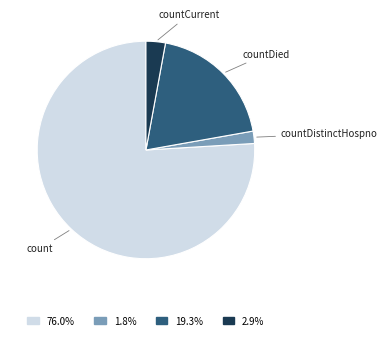

Which category has the smallest portion of the pie?

countDistinctHospno